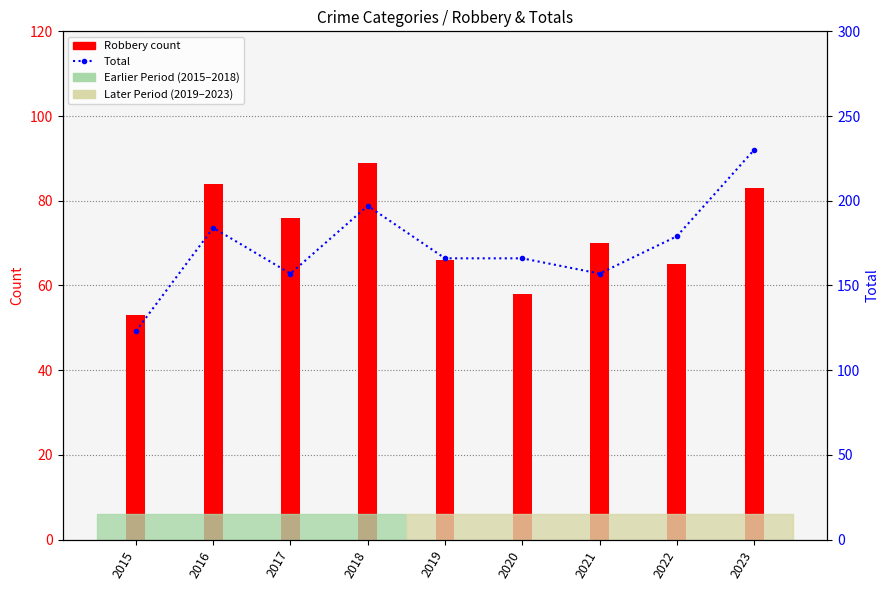

What is the value of the Total bar at the 2nd from the left?

184